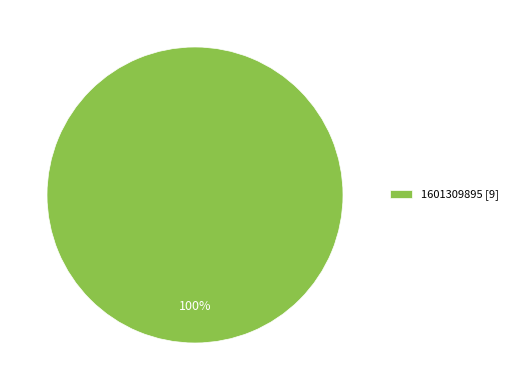

Rank the categories by value from highest to lowest.

1601309895 [9]